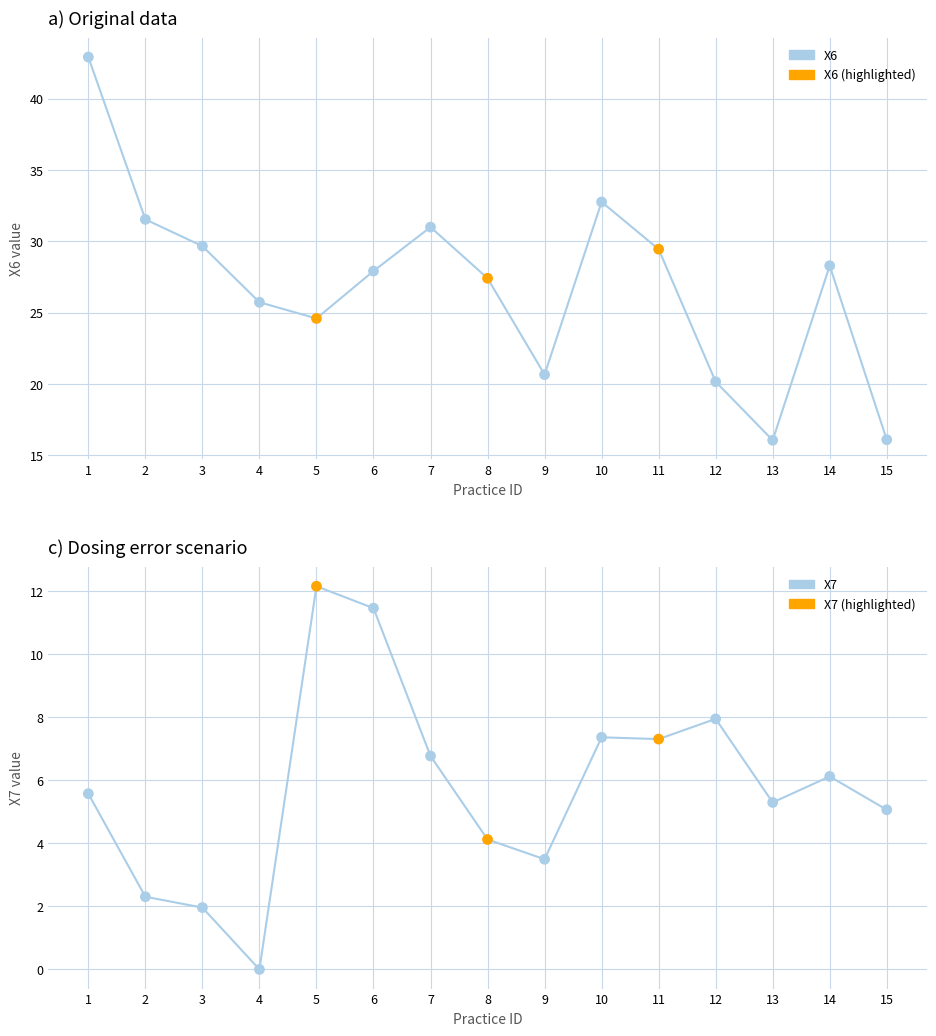

Is the value of X6 at 6 greater than the value of X7 at 14?

Yes